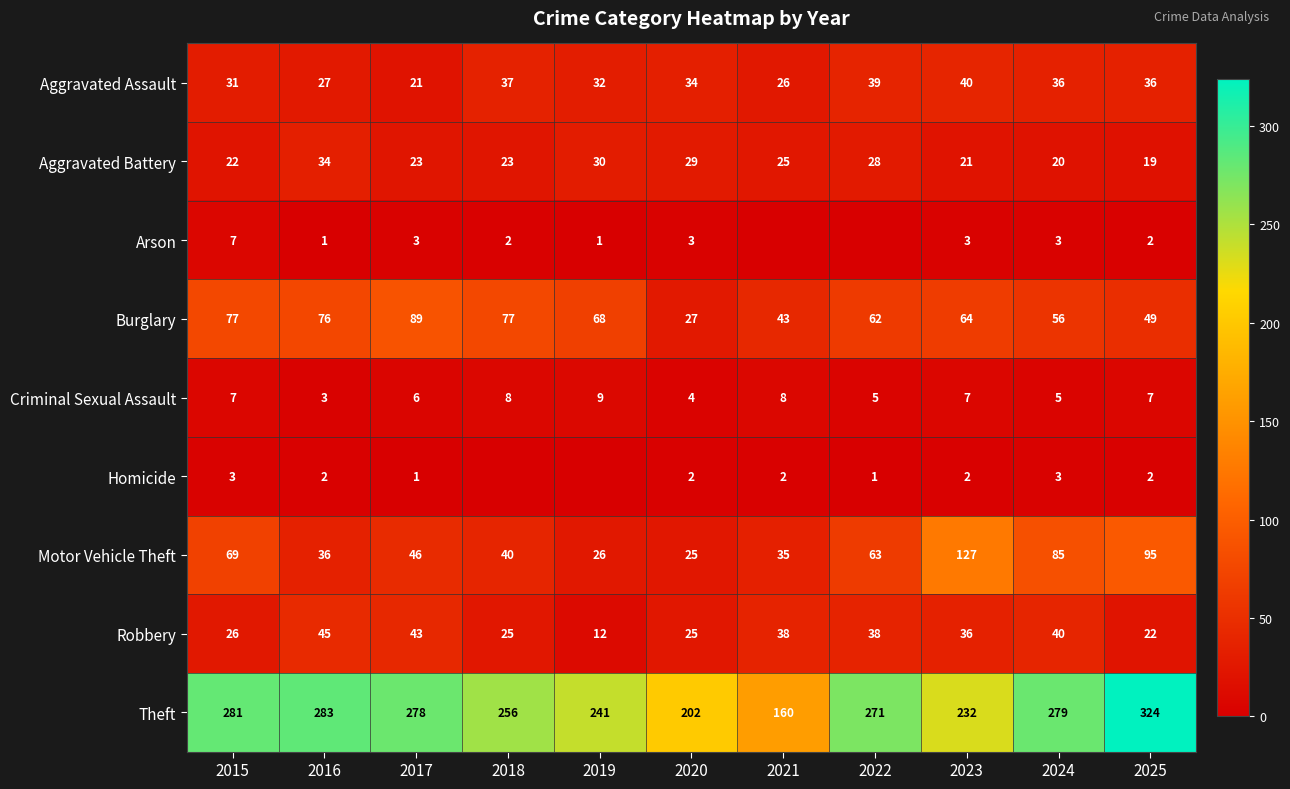

The Burglary series shows 91 at 2022. True or false?

False